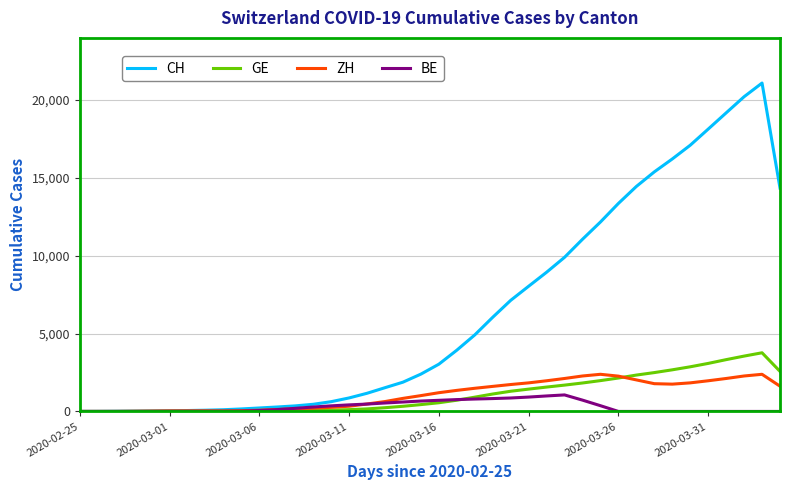

Which series has the largest total across all categories?

CH